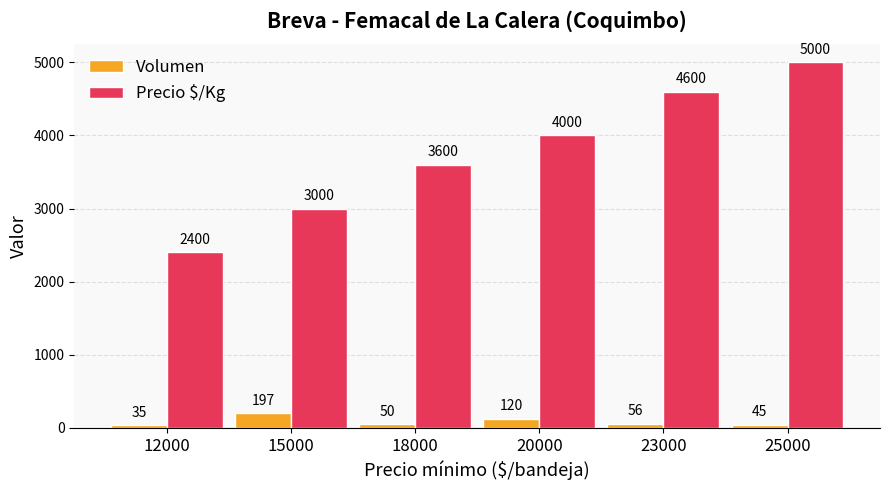

Which series has the largest total across all categories?

Precio $/Kg